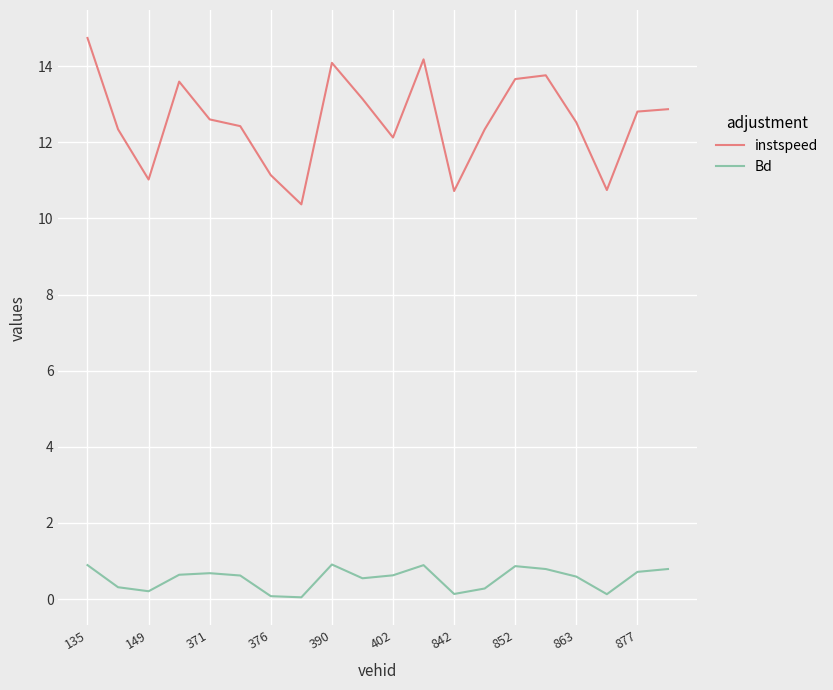

True or false: instspeed and Bd cross at least once.

False